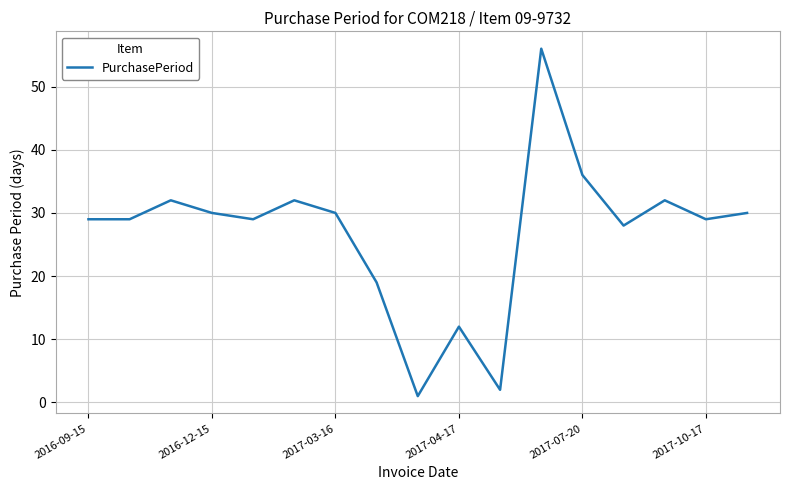

What is the maximum value shown in the chart?

56